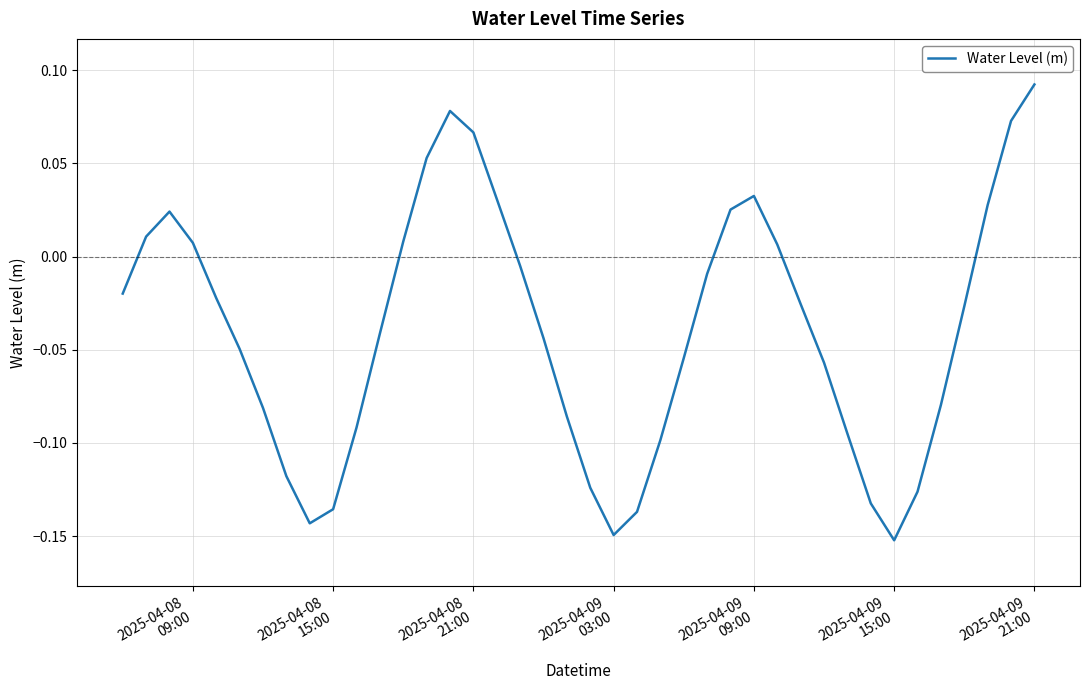

What is the difference between the maximum and minimum values?

0.2